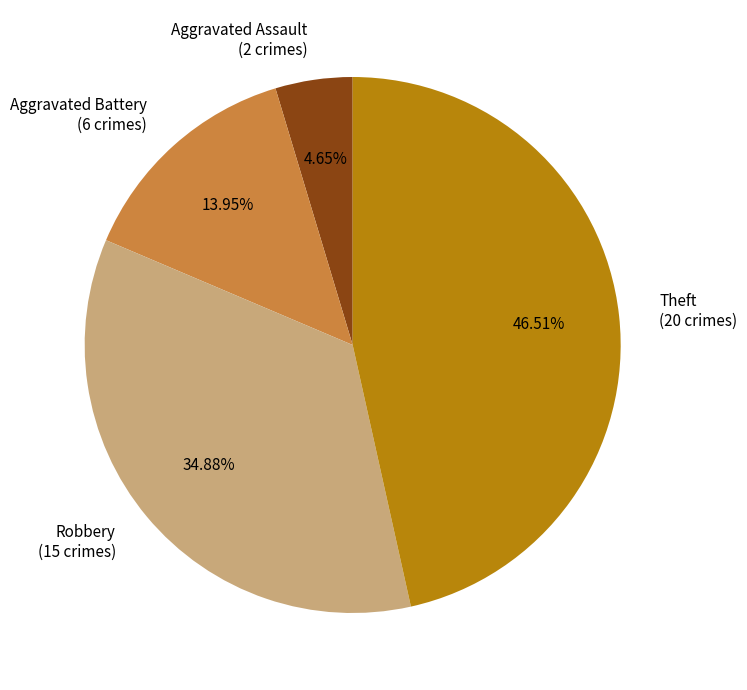

Is there any slice that represents more than half of the pie?

No